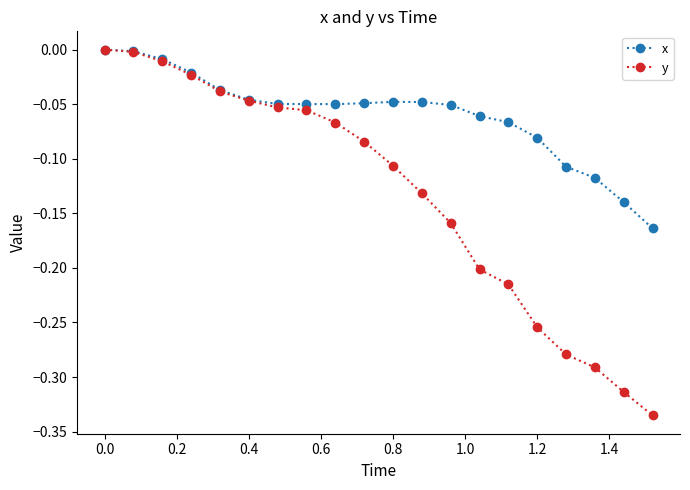

Which series has the largest range (max minus min)?

y